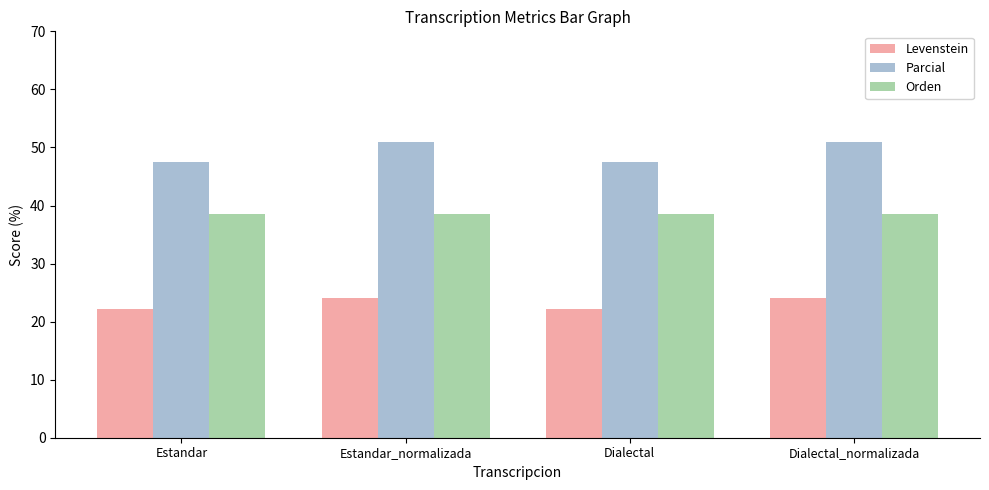

How many bars are there in each group?

3